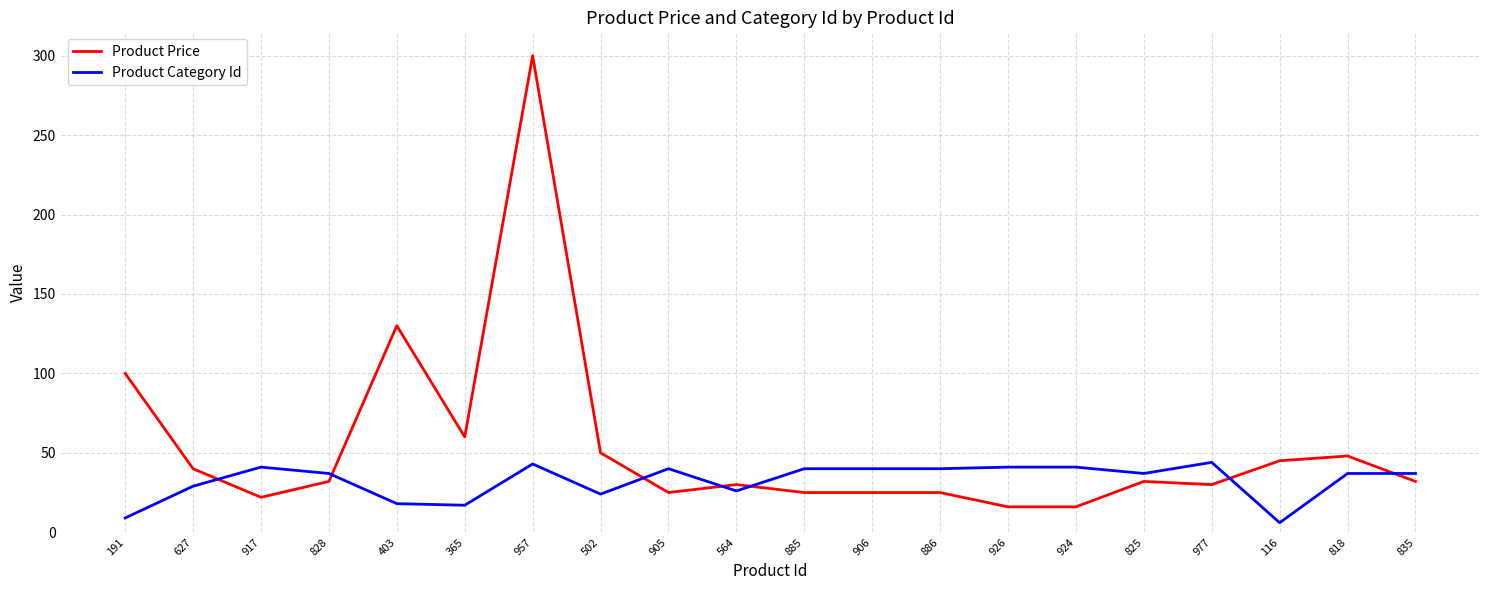

Which label corresponds to the smallest value in the chart?

116